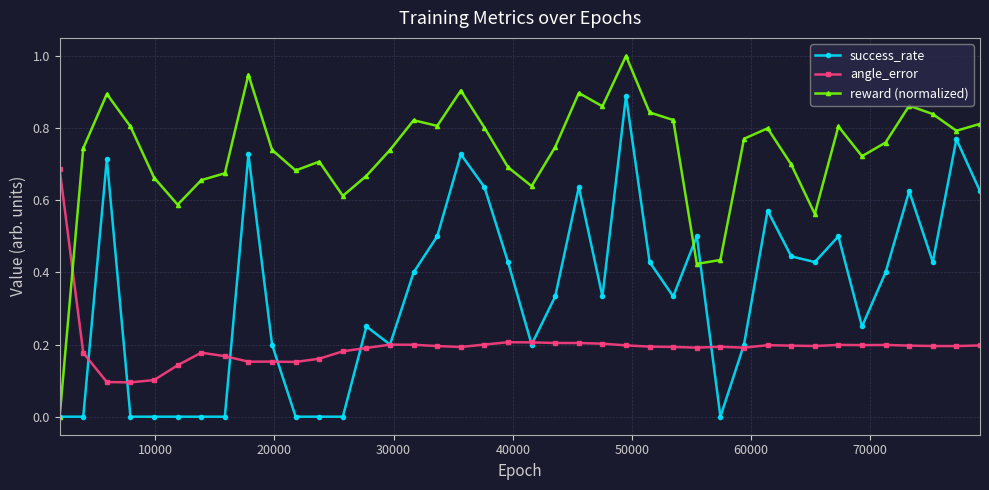

List the series in order of their overall mean, lowest first.

angle_error, success_rate, reward (normalized)